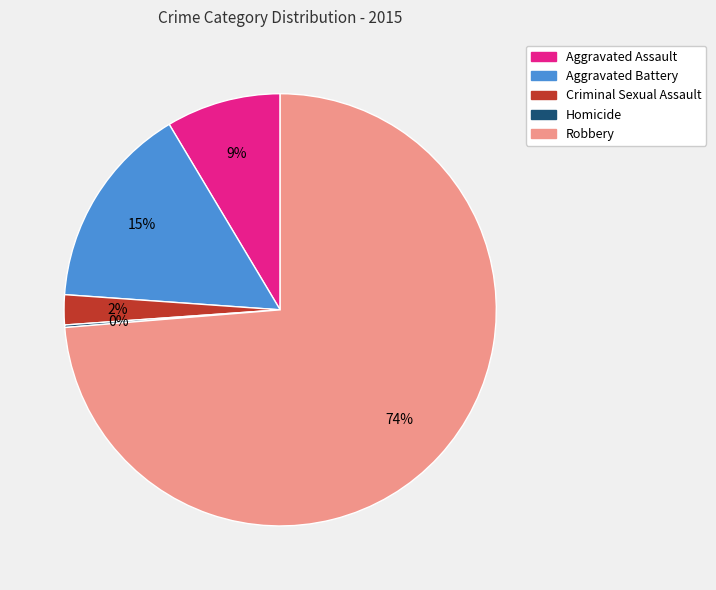

To the nearest percent, what is the difference between the largest and smallest slice percentages?

74%